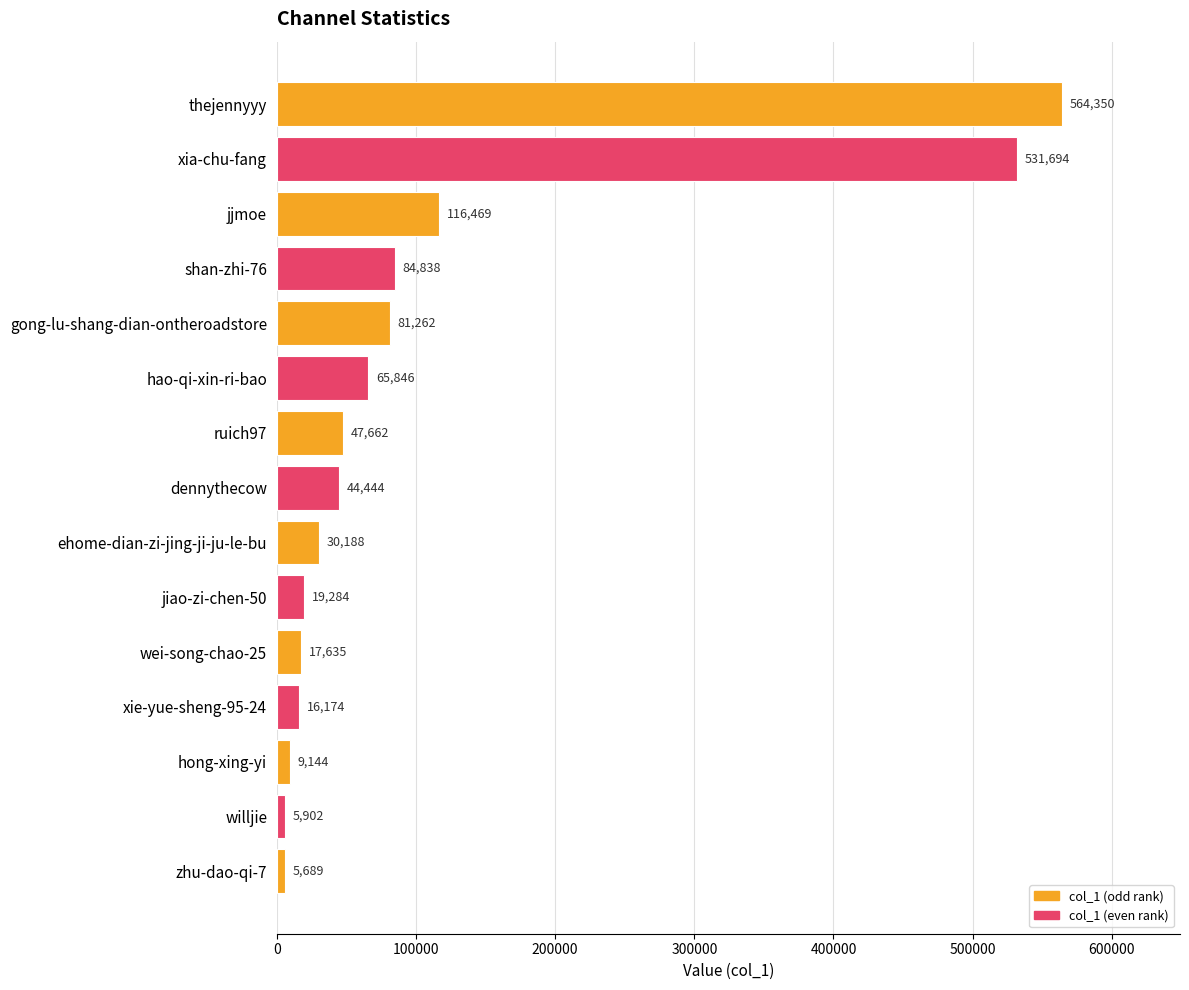

Rank the categories by value from lowest to highest.

zhu-dao-qi-7, willjie, hong-xing-yi, xie-yue-sheng-95-24, wei-song-chao-25, jiao-zi-chen-50, ehome-dian-zi-jing-ji-ju-le-bu, dennythecow, ruich97, hao-qi-xin-ri-bao, gong-lu-shang-dian-ontheroadstore, shan-zhi-76, jjmoe, xia-chu-fang, thejennyyy